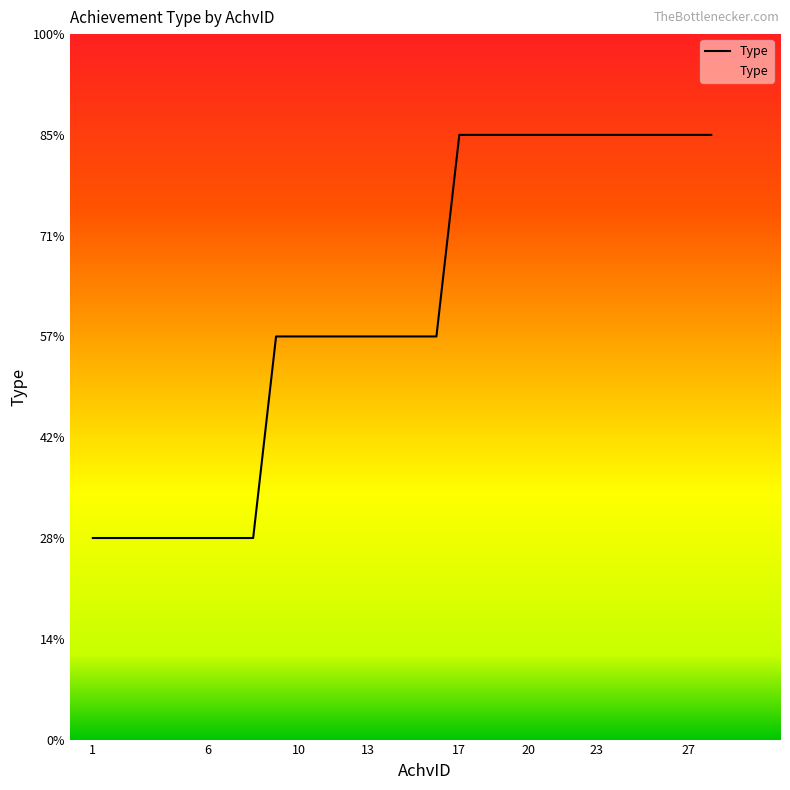

Does the chart have visible grid lines?

No